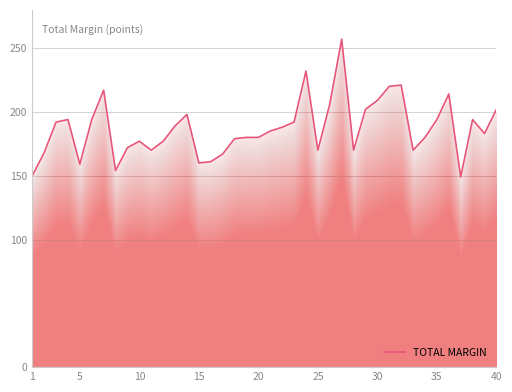

What is the difference between the maximum and minimum values?

108